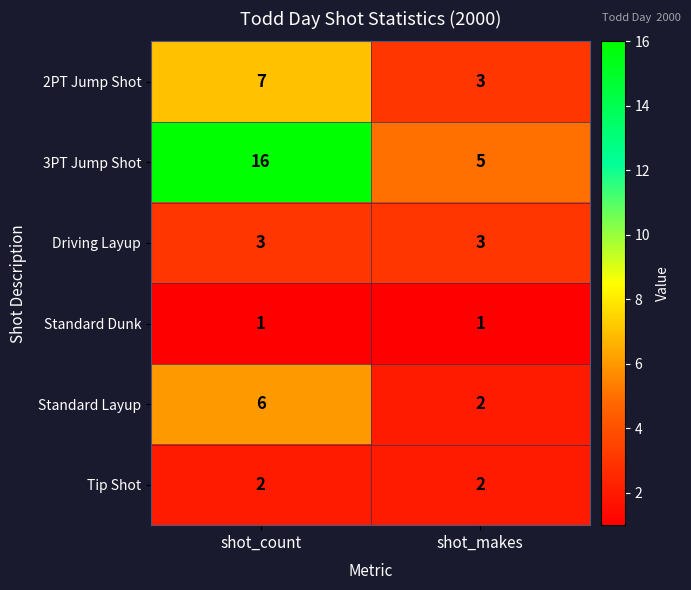

What value does the 3PT Jump Shot series have at shot_count, to the nearest 10?

20